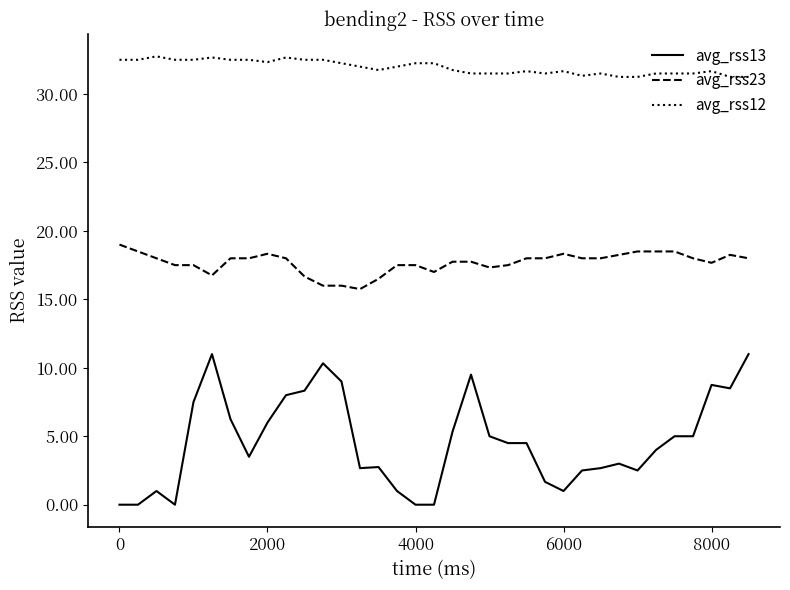

What is the lowest value of the avg_rss23 series?

15.8